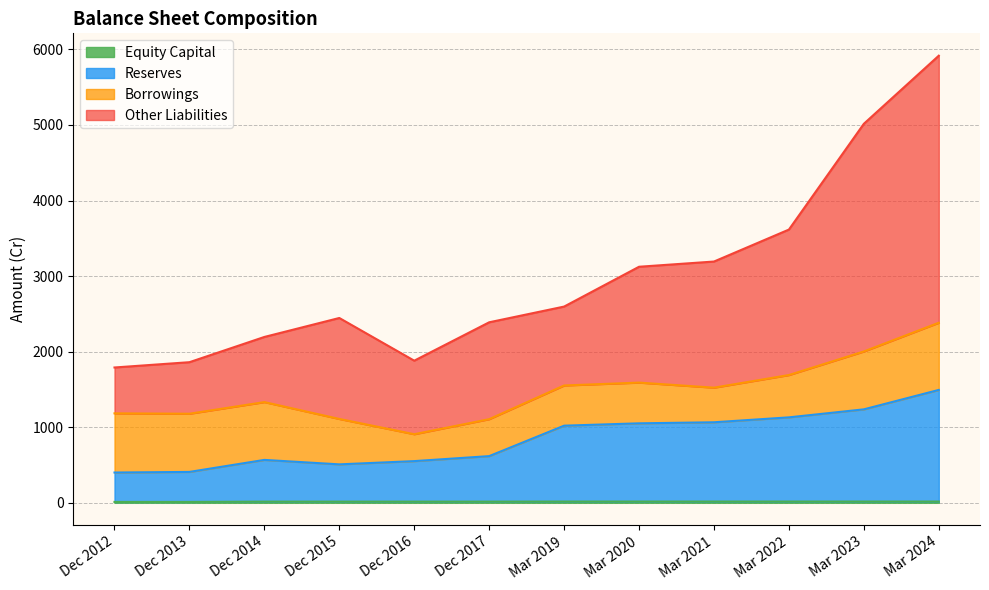

At which category is the sum across all series the highest?

Mar 2024